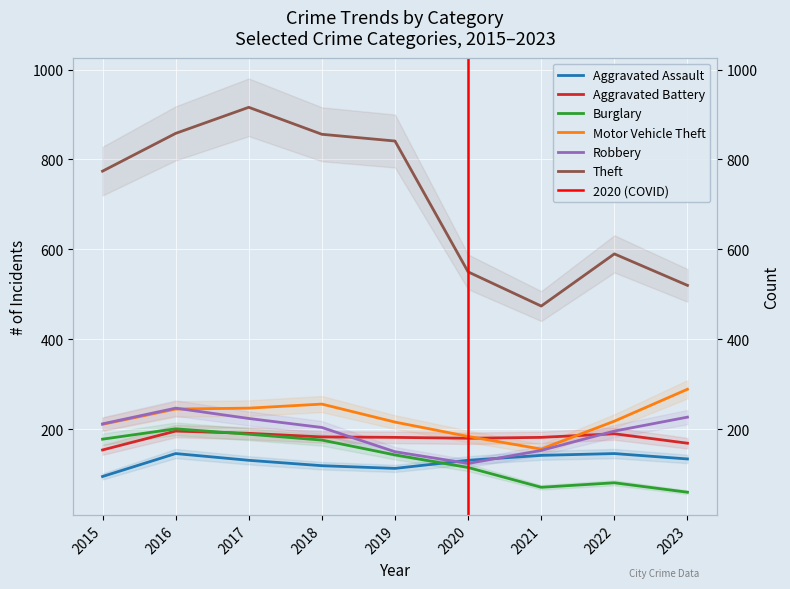

How many interior local peaks does the Aggravated Battery series have?

2